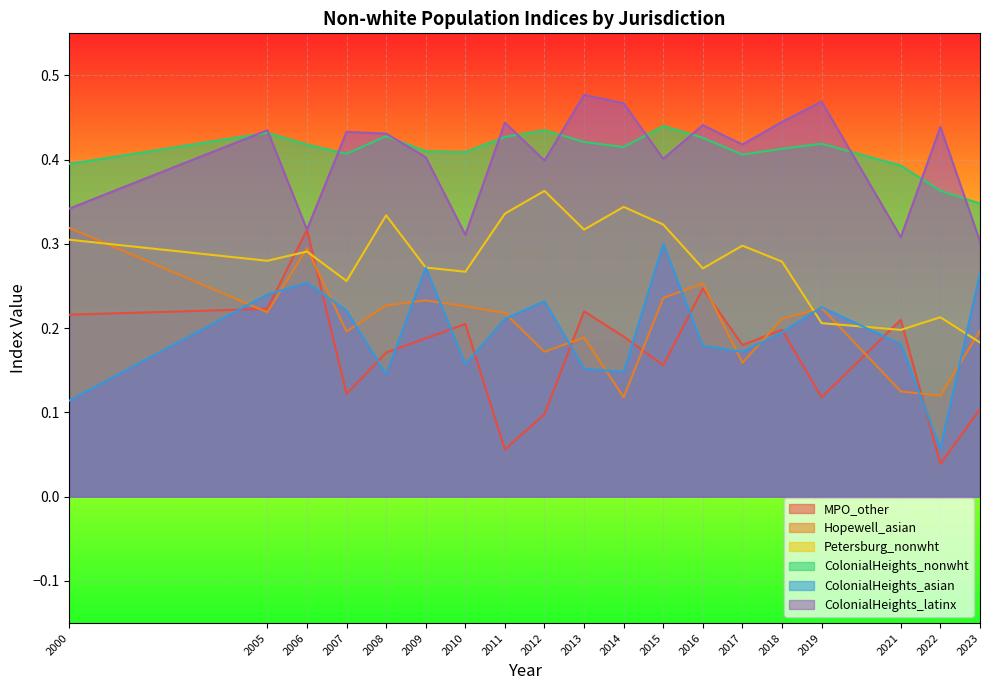

Between 2016 and 2023, which series saw the biggest shift?

MPO_other